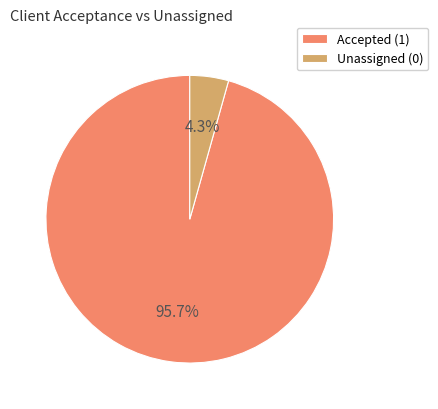

Does any single category account for the majority?

Yes